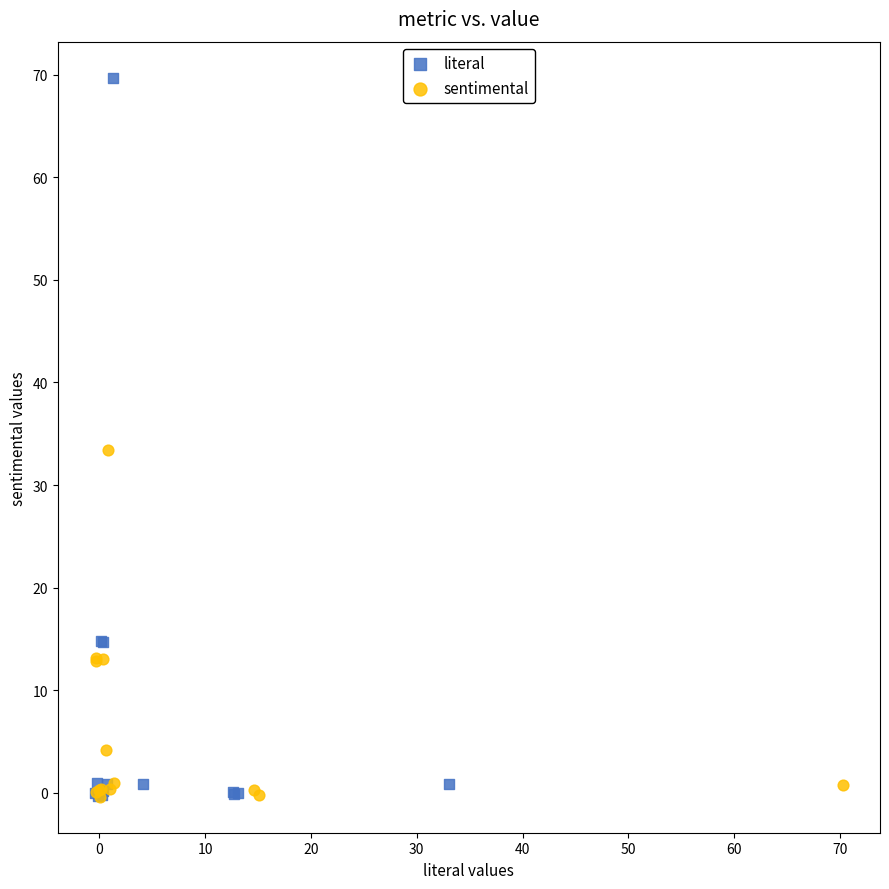

Which series reaches the maximum Y coordinate?

literal